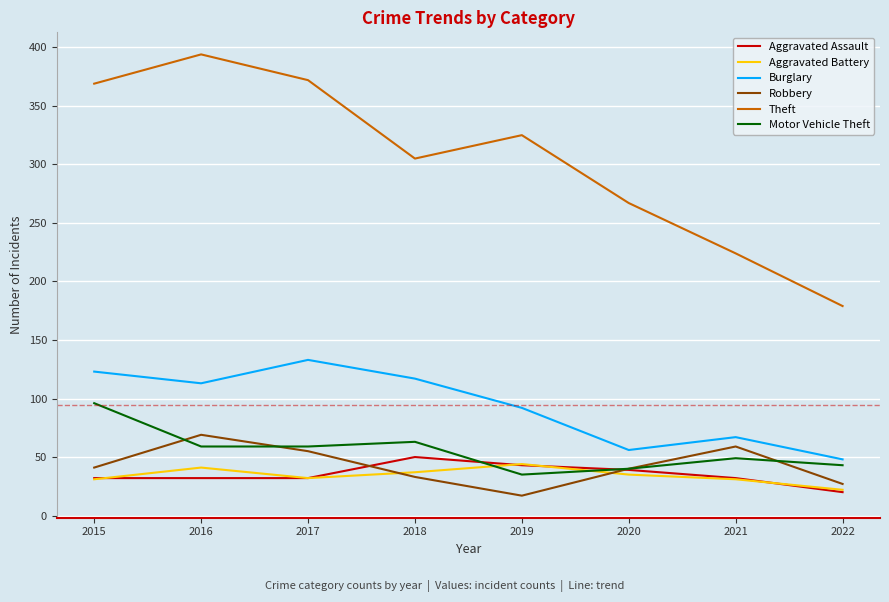

Which series changed the most between 2018 and 2020?

Burglary